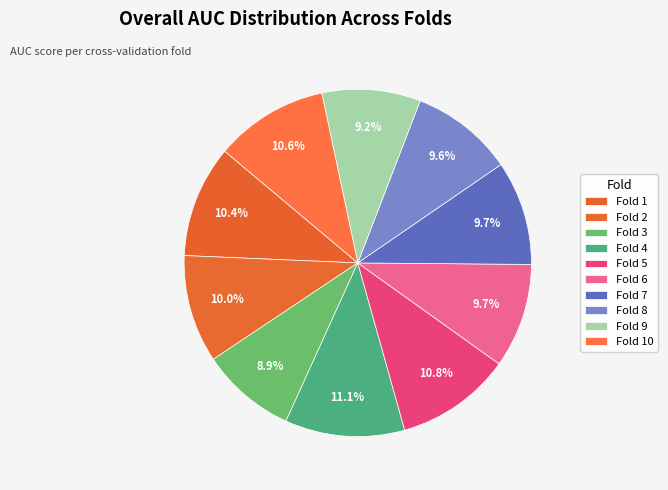

Between Fold 8 and Fold 7, which is larger?

Fold 7